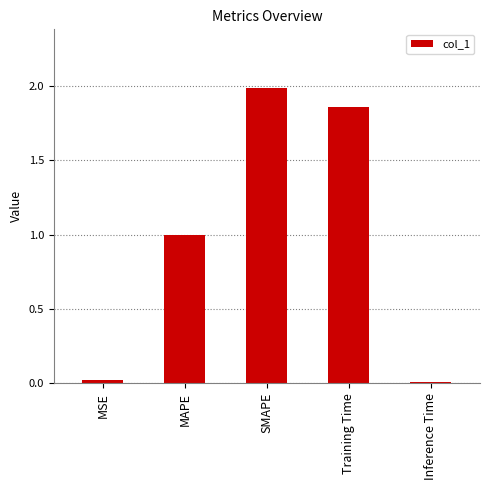

Are the bars grouped side by side (vs. stacked)?

No